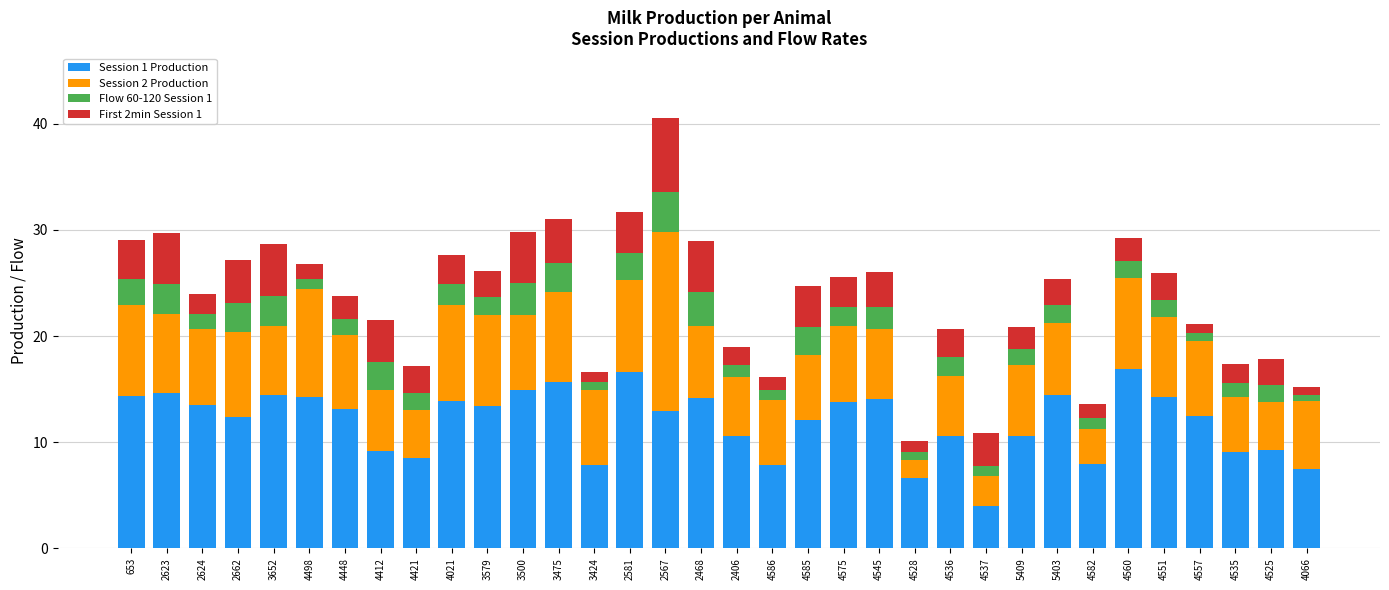

The value of Session 1 Production at 2662 is 12.3. True or false?

True